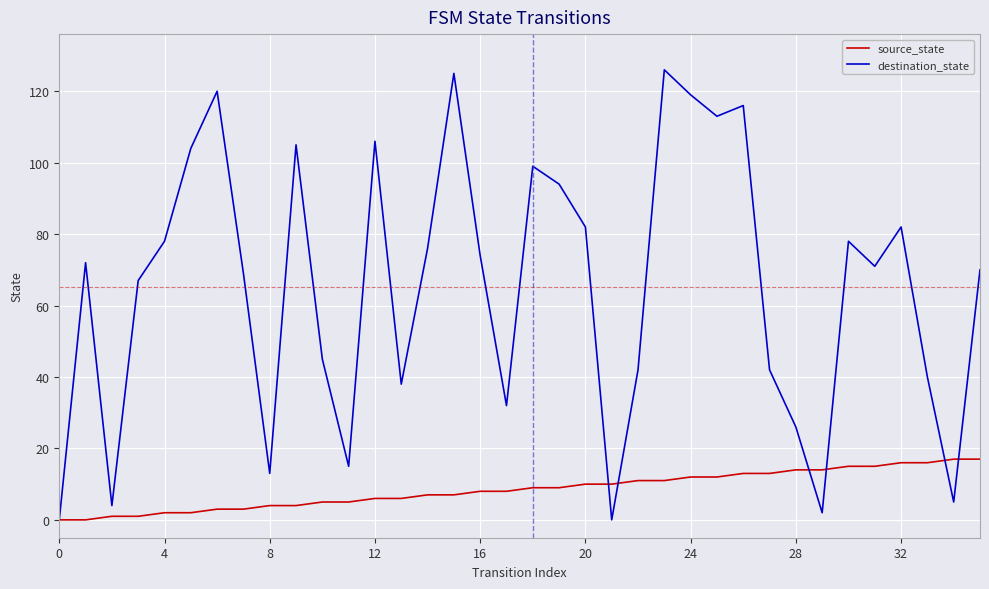

Which series has the largest total across all categories?

destination_state